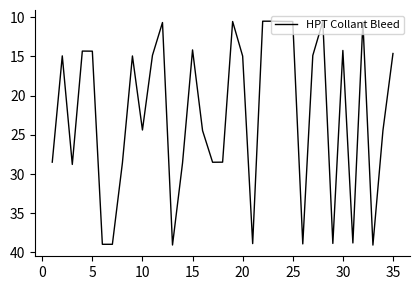

Count the number of categories in the chart.

35